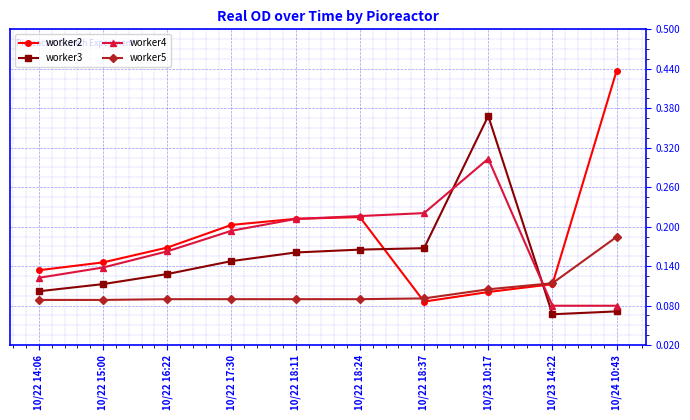

After their last crossing, which series has the higher values: worker3 or worker4?

worker4